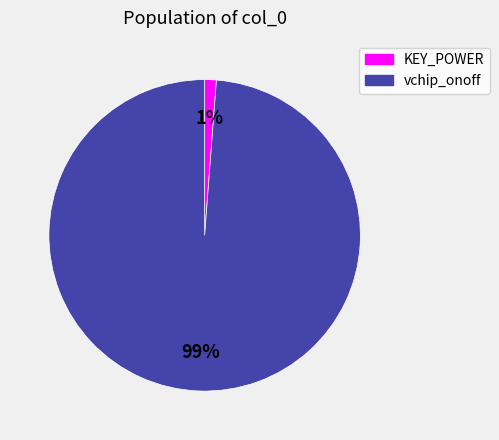

The KEY_POWER slice represents 1% of the pie. True or false?

True